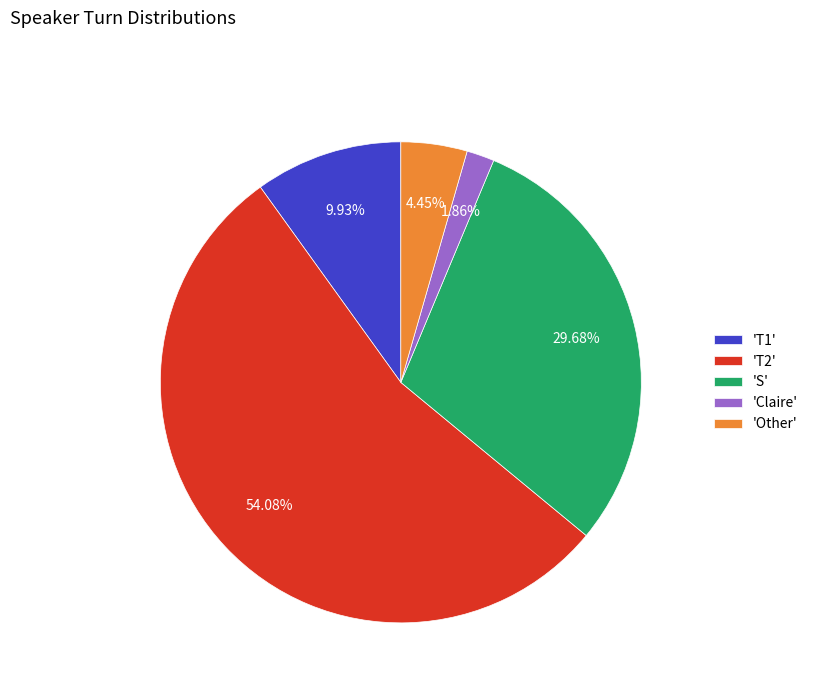

What is the smallest slice in the pie chart?

'Claire'